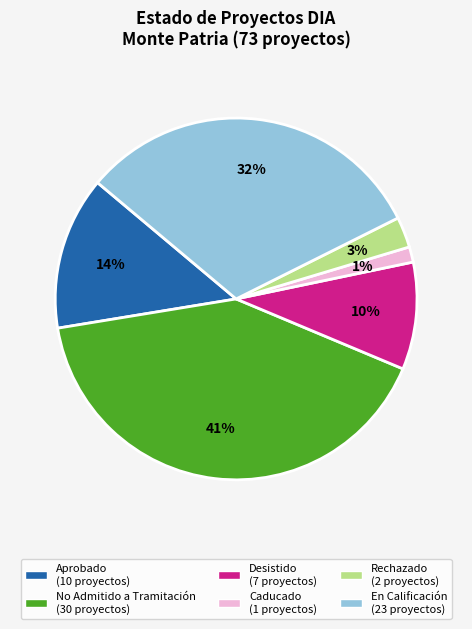

To the nearest percent, what is the difference between the largest and smallest slice percentages?

40%